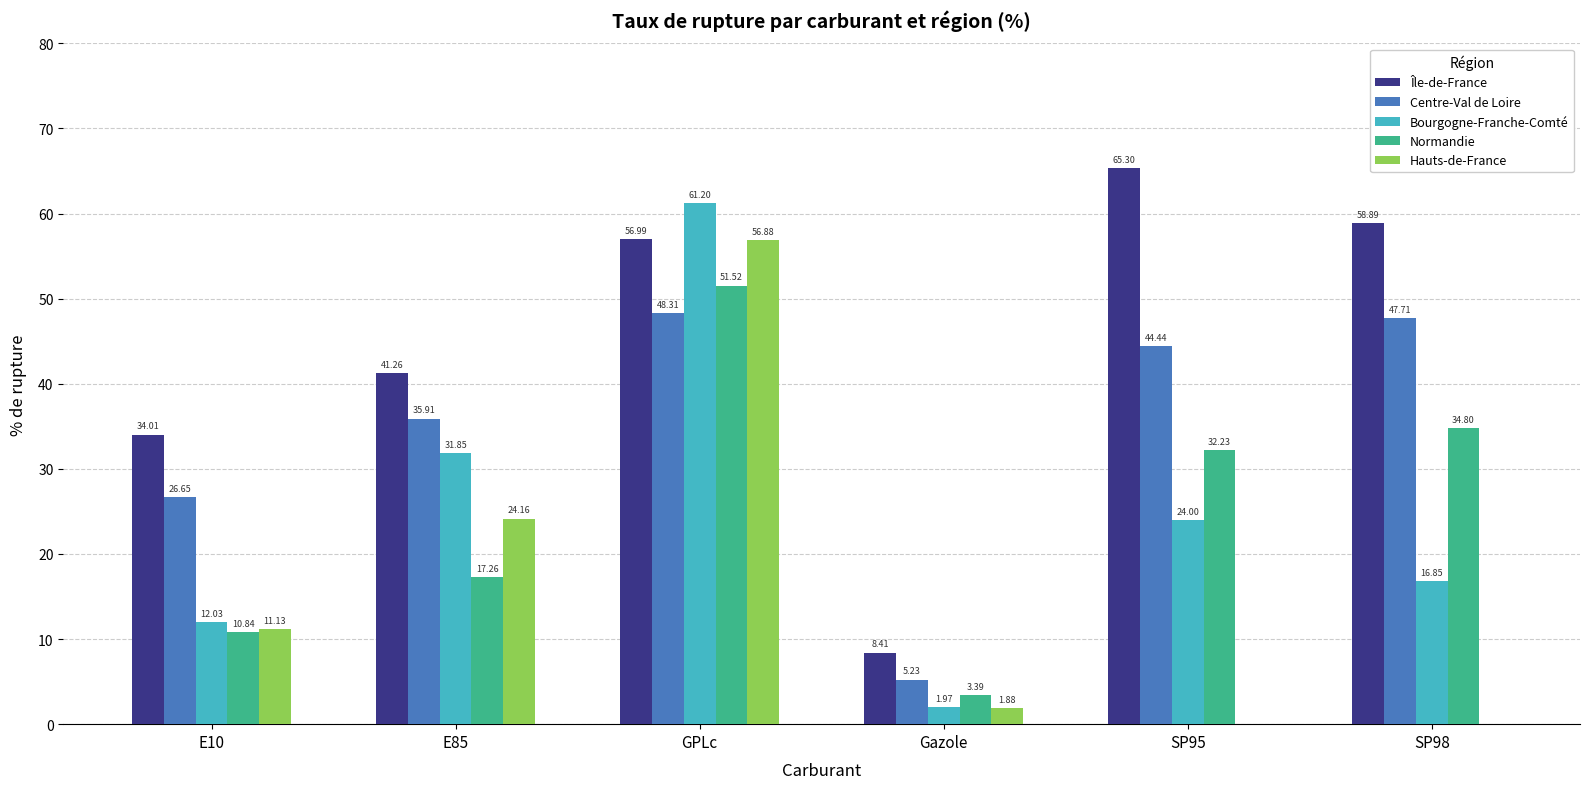

Are the bars grouped side by side (vs. stacked)?

Yes